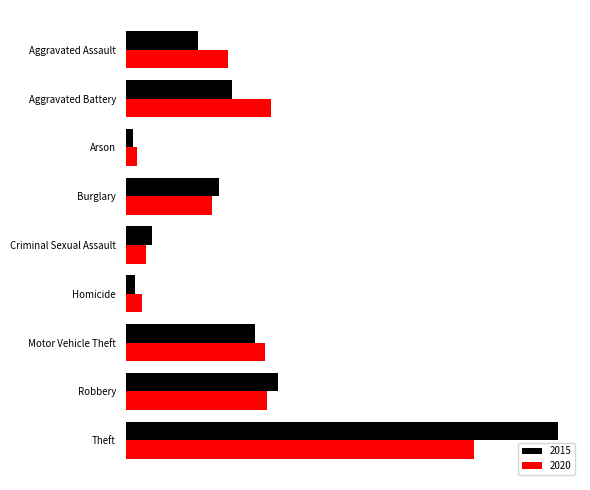

What are all the series names shown in the legend?

2015, 2020